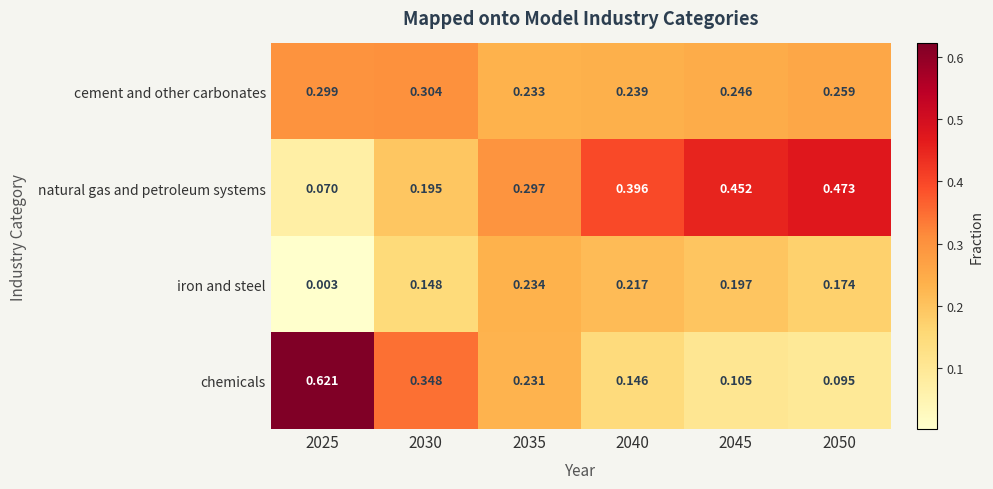

Is the value of iron and steel at 2050 greater than the value of cement and other carbonates at 2040?

No